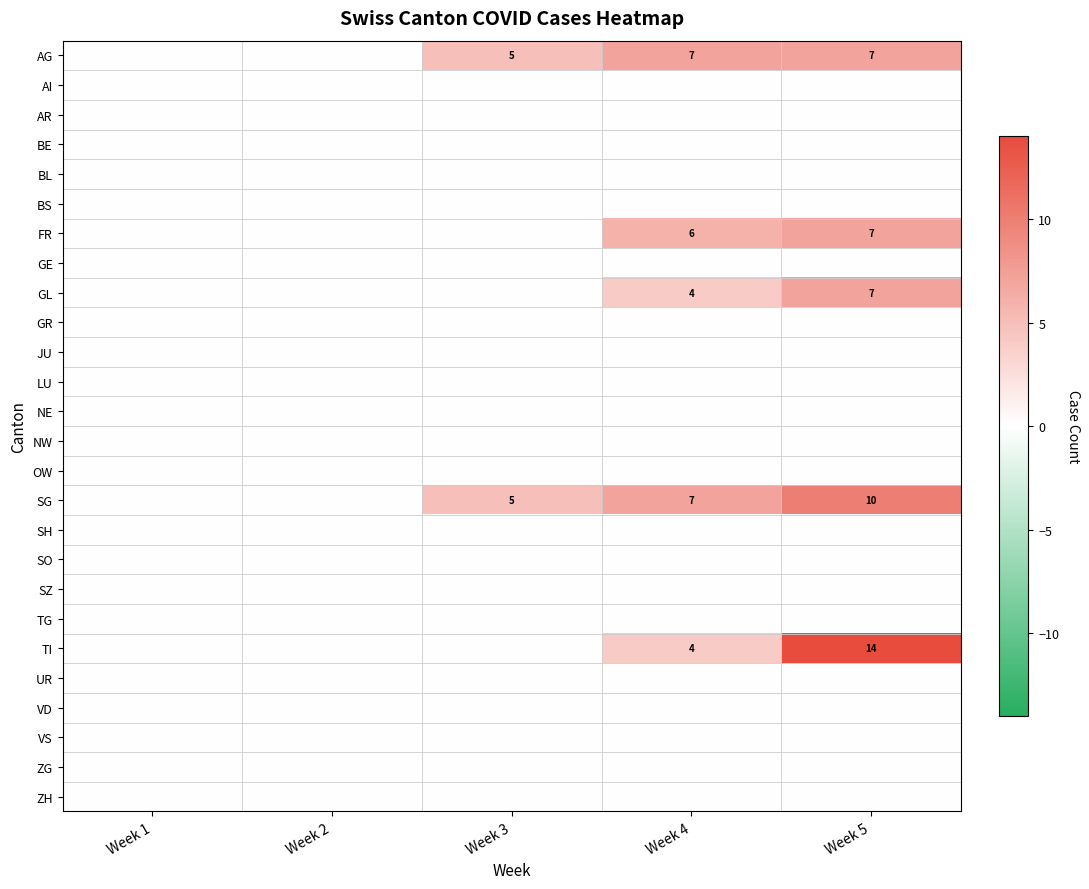

What is the greatest value displayed?

14